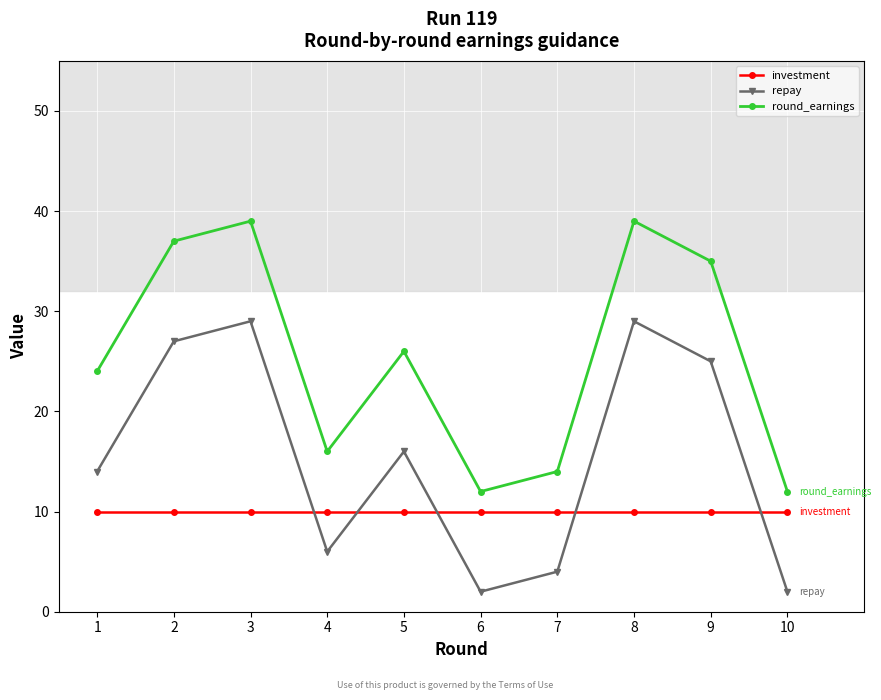

Rank the series at 9 from lowest to highest value.

investment, repay, round_earnings